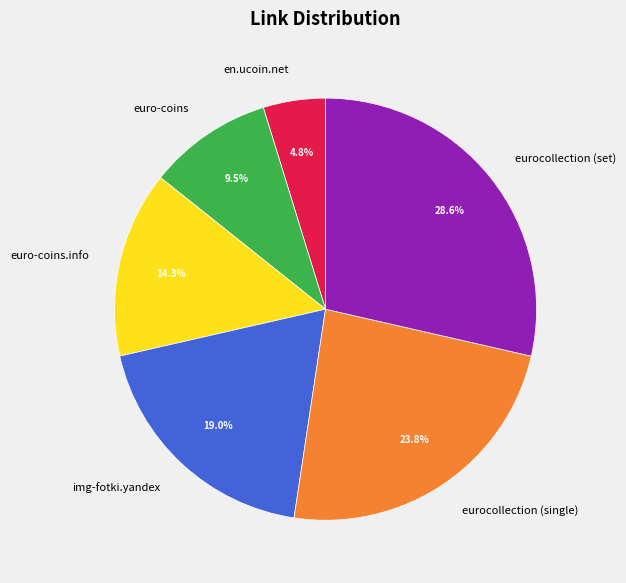

What is the ratio of the value at euro-coins to the value at en.ucoin.net?

2.0